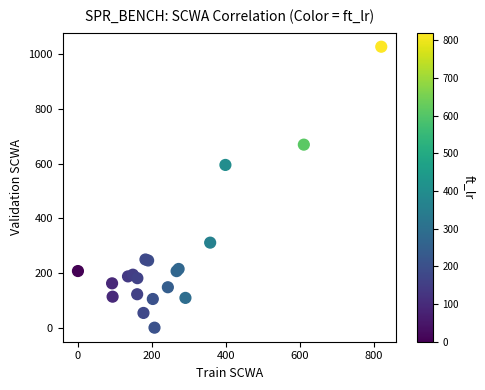

What Y value in the scatter plot is closest to 513?

595.1